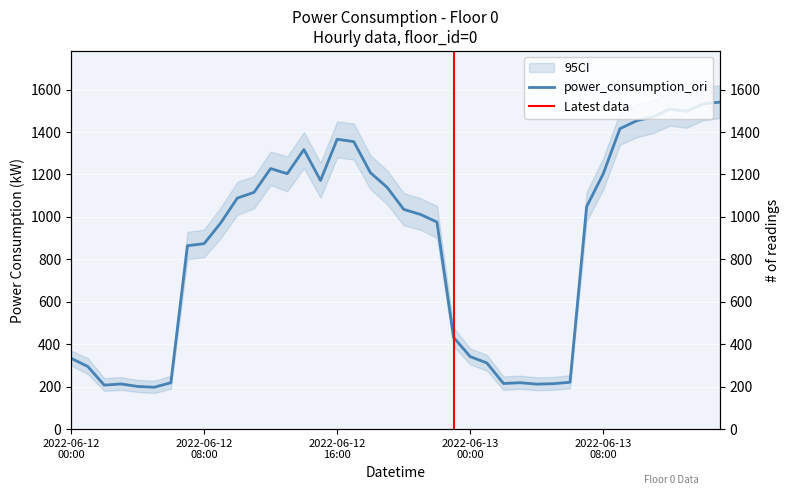

Which label corresponds to the smallest value in the chart?

2022-06-12 05:00